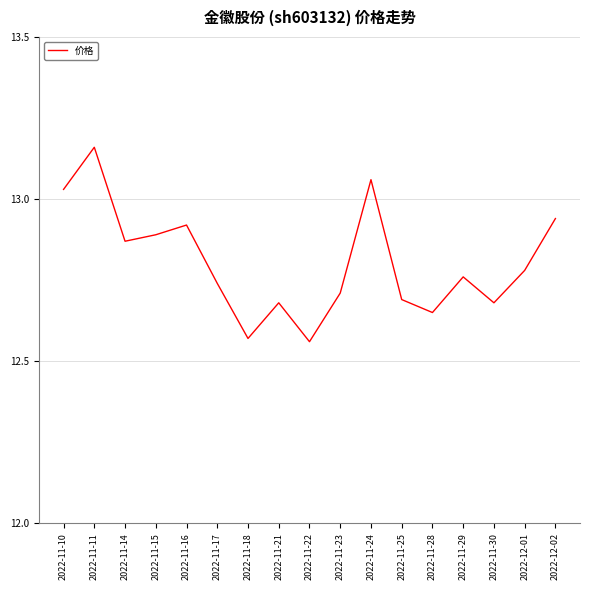

What is the difference between the maximum and minimum values?

0.6